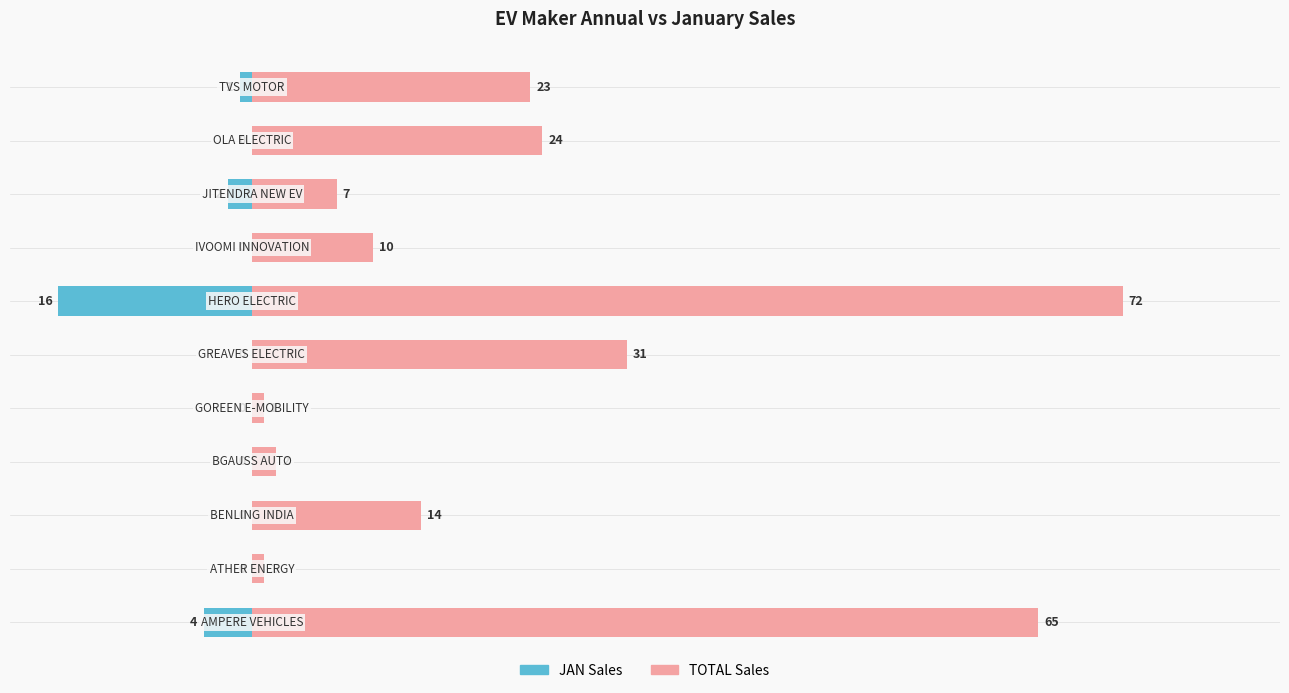

Which series has the widest spread of values?

TOTAL